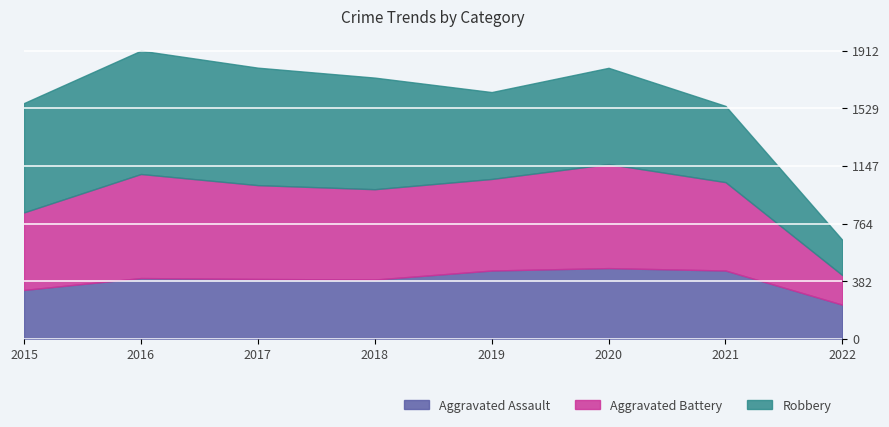

The value of Aggravated Assault at 2020 is 468. True or false?

True